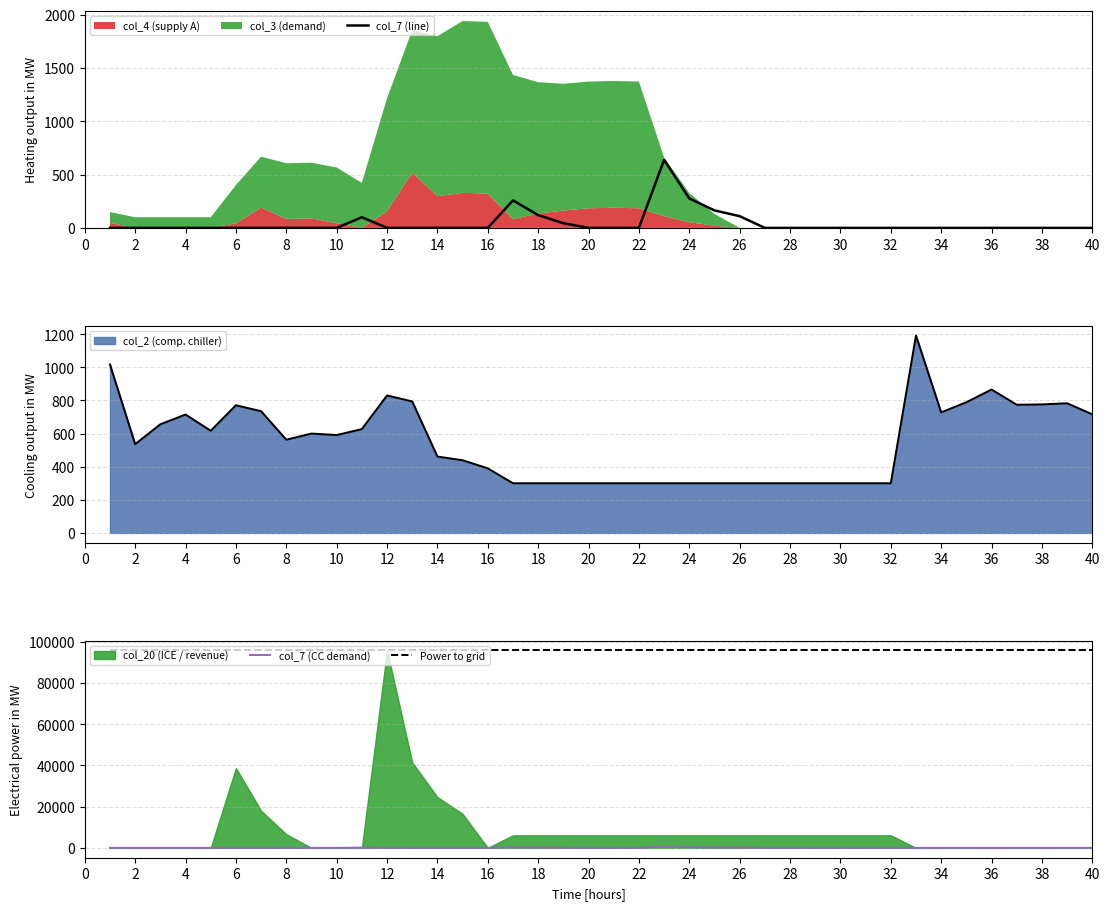

What is the highest value of the Power to grid series?

95700